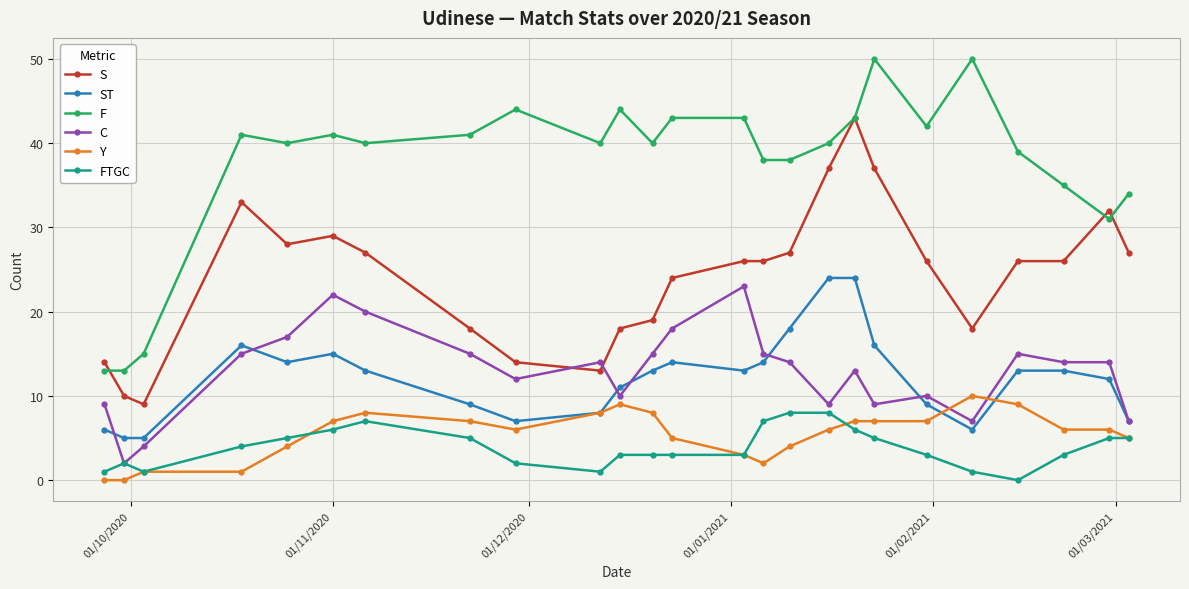

Which series has the largest range (max minus min)?

F